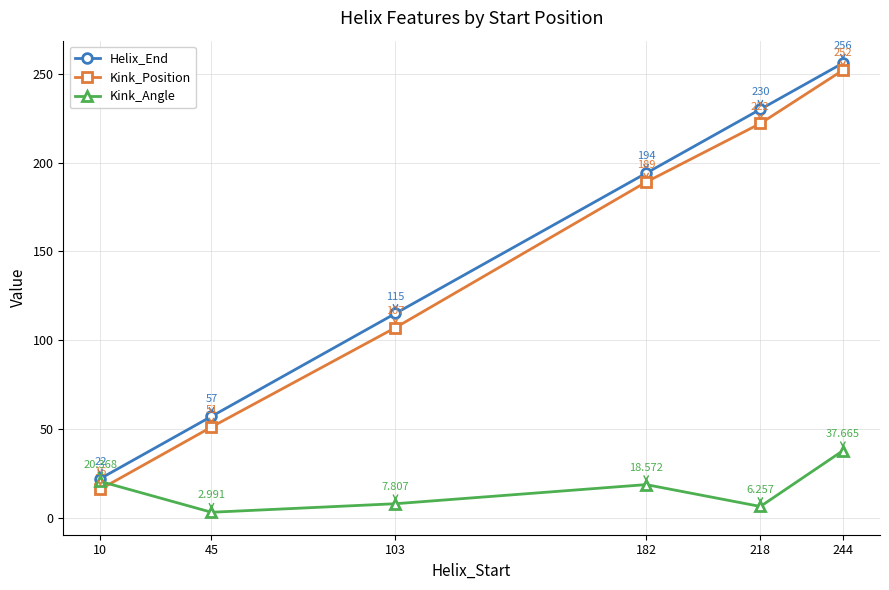

What is the difference between the second highest and second lowest values in the Helix_End series?

173.0